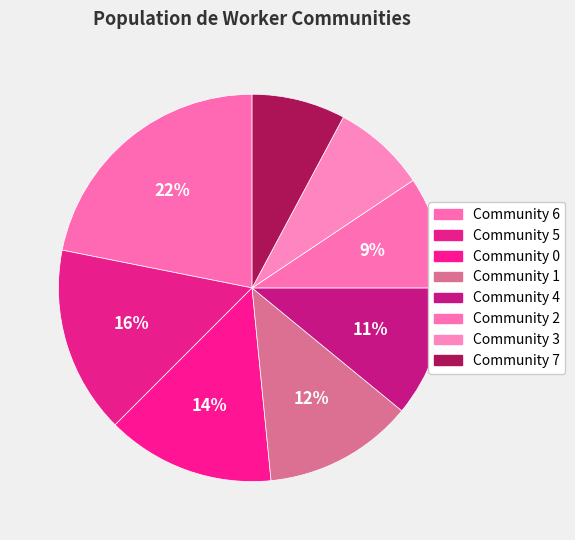

How many slices are in this pie chart?

8